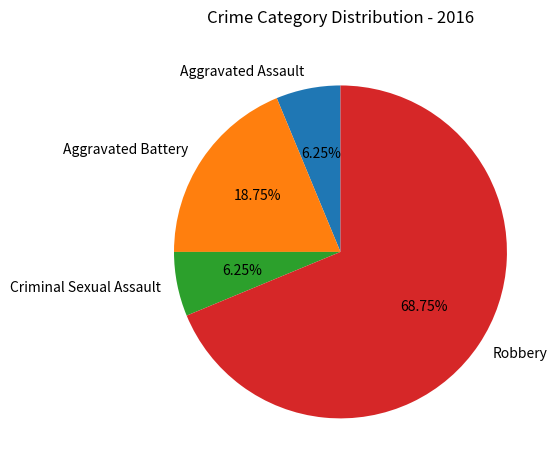

Is it true that Aggravated Battery is 6% of the pie?

False